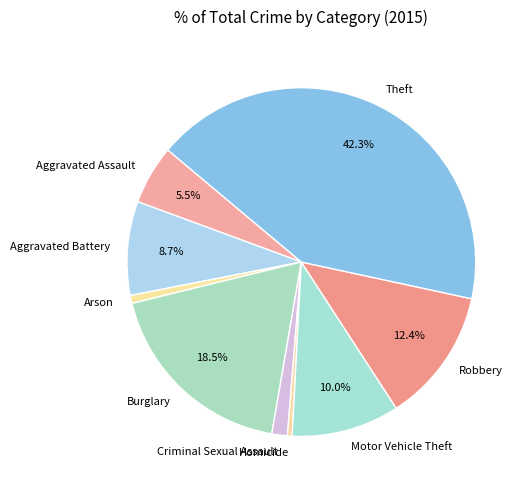

To the nearest percent, what percentage of the pie is Aggravated Battery?

9%